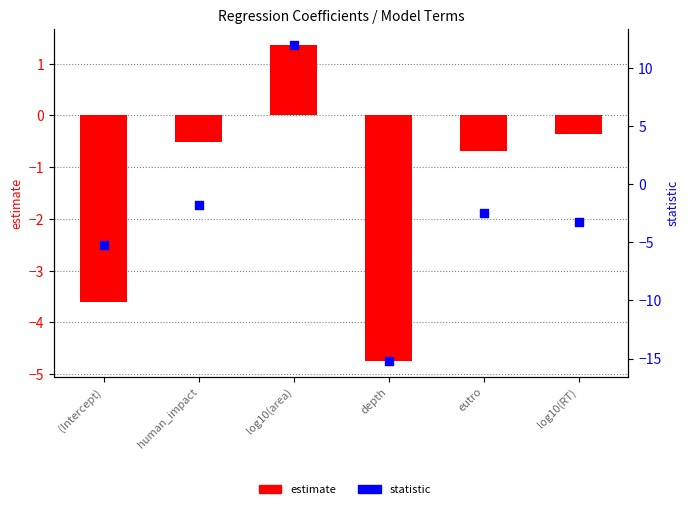

What are all the series names shown in the legend?

estimate, statistic